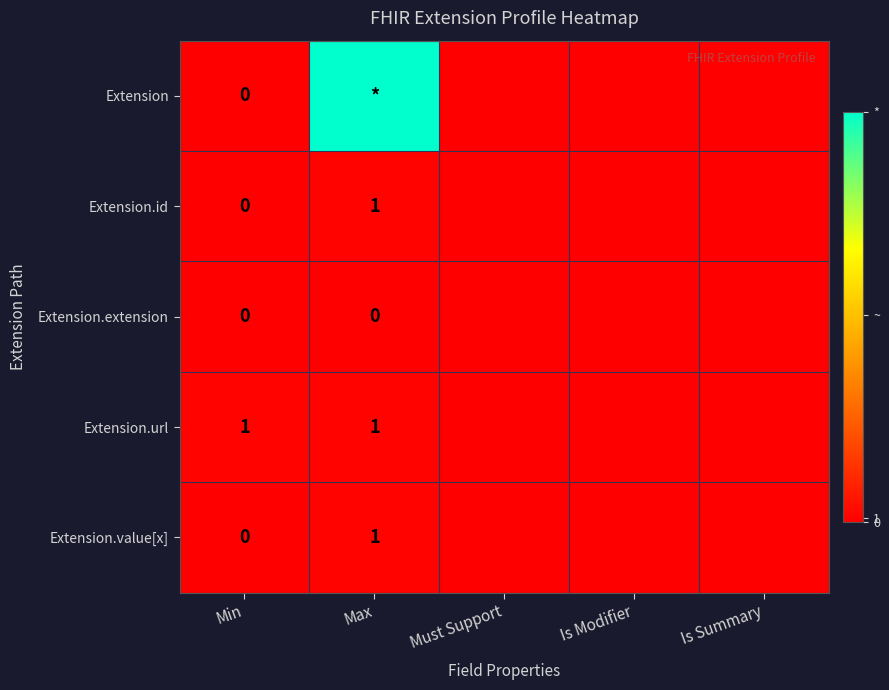

True or false: Extension.id has a value of 0 at Min.

True